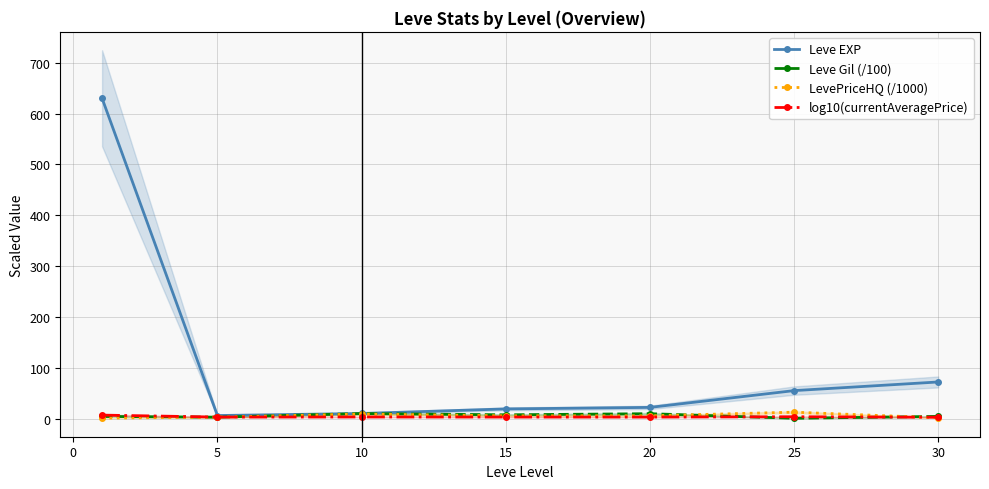

True or false: Leve EXP has more than 2 interior local peaks.

False